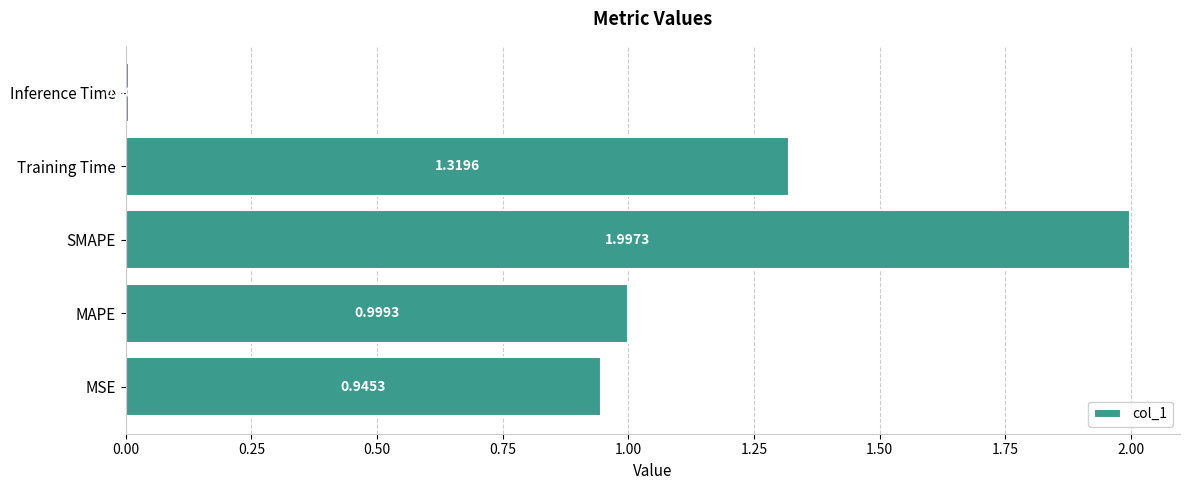

What is the change in value from SMAPE to Inference Time?

-2.0